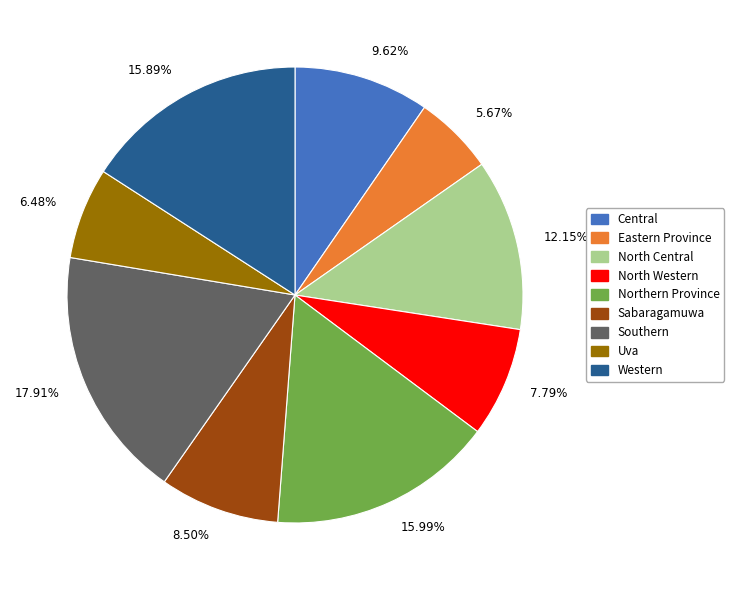

Which has a higher value, 7.79% or 5.67%?

7.79%